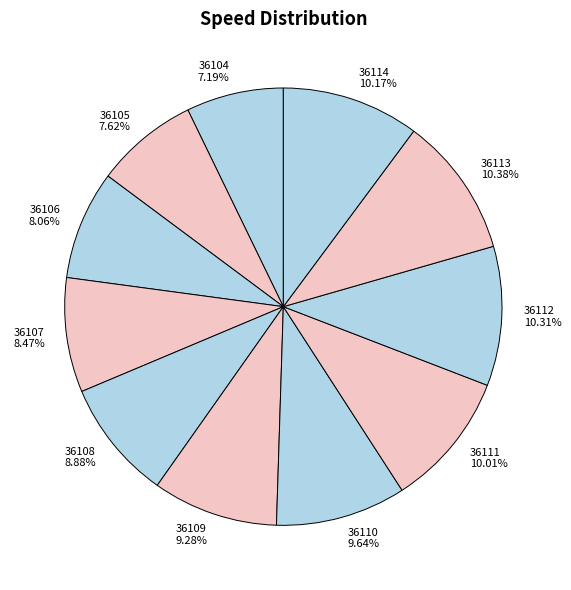

Do 36114 and 36113 together represent more than half of the pie?

No